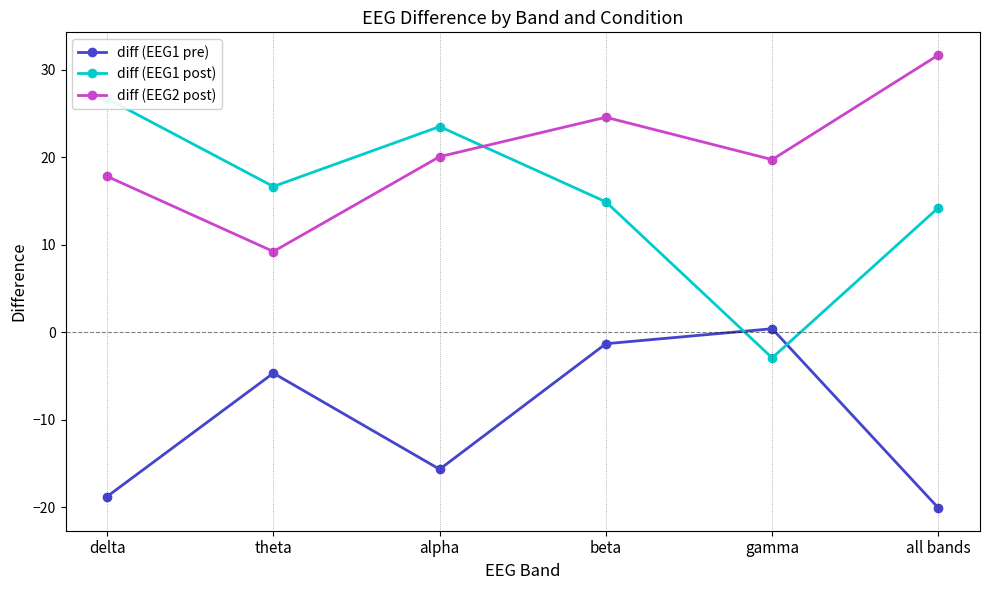

In diff (EEG1 post), how many points are lower than both neighbors (excluding endpoints)?

2